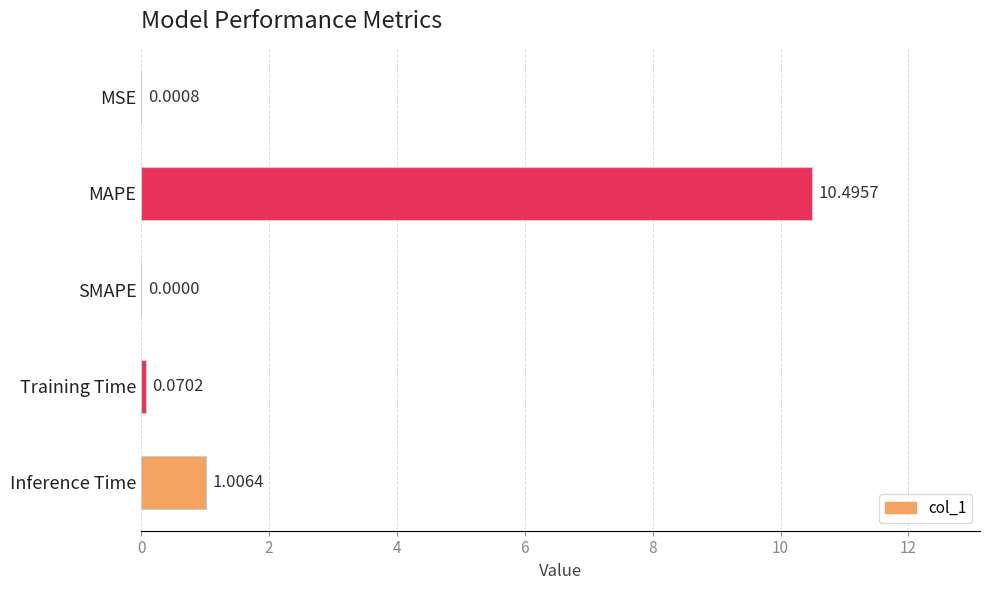

At which label is the value closest to 5?

Inference Time